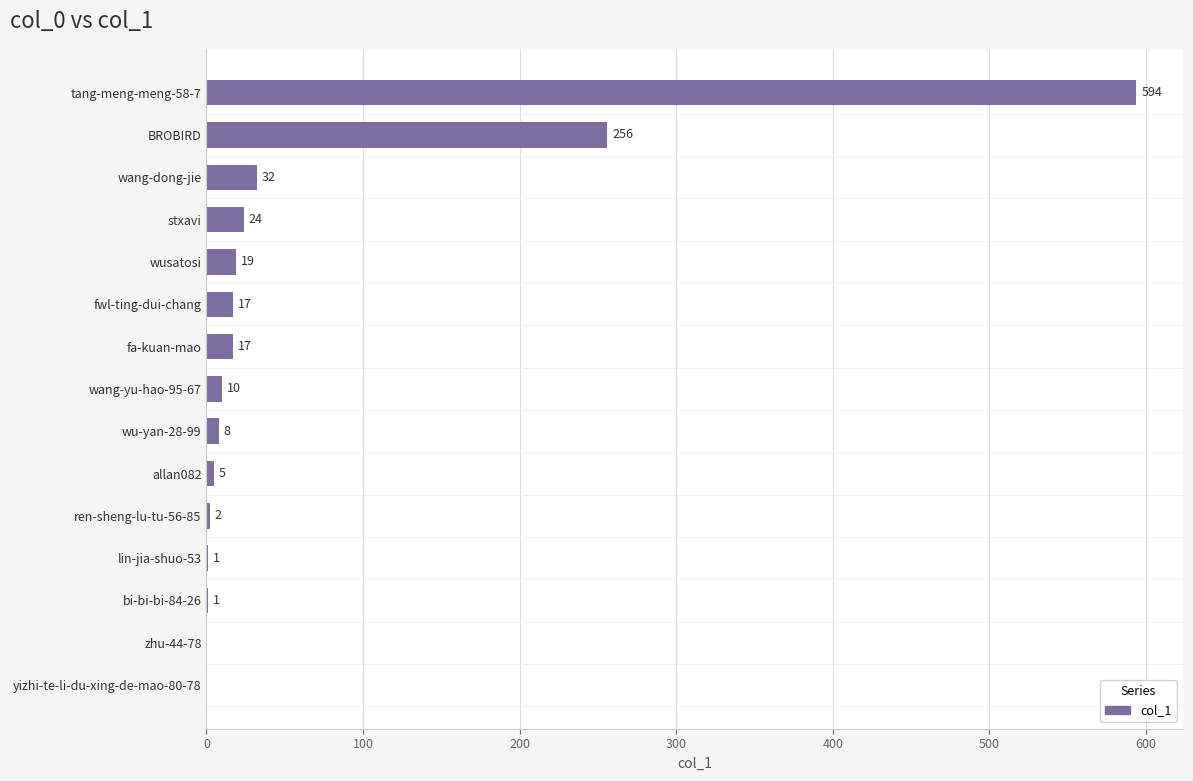

At which label is the value closest to 297?

BROBIRD